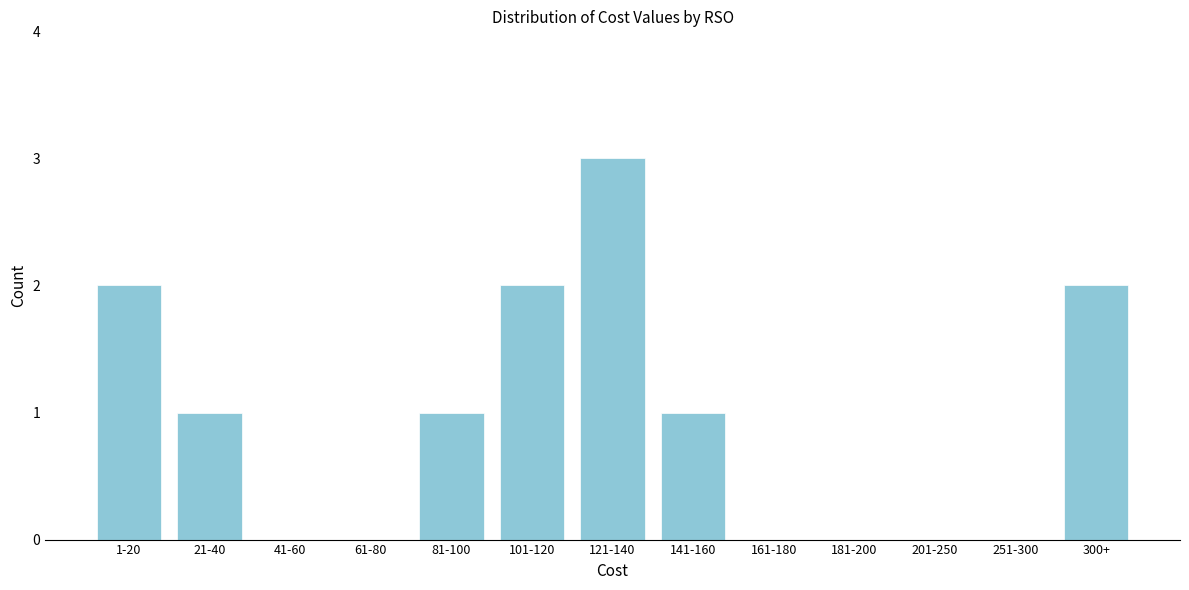

Reading left to right, list all the values displayed in this chart.

1-20=2	21-40=1	41-60=0	61-80=0	81-100=1	101-120=2	121-140=3	141-160=1	161-180=0	181-200=0	201-250=0	251-300=0	300+=2